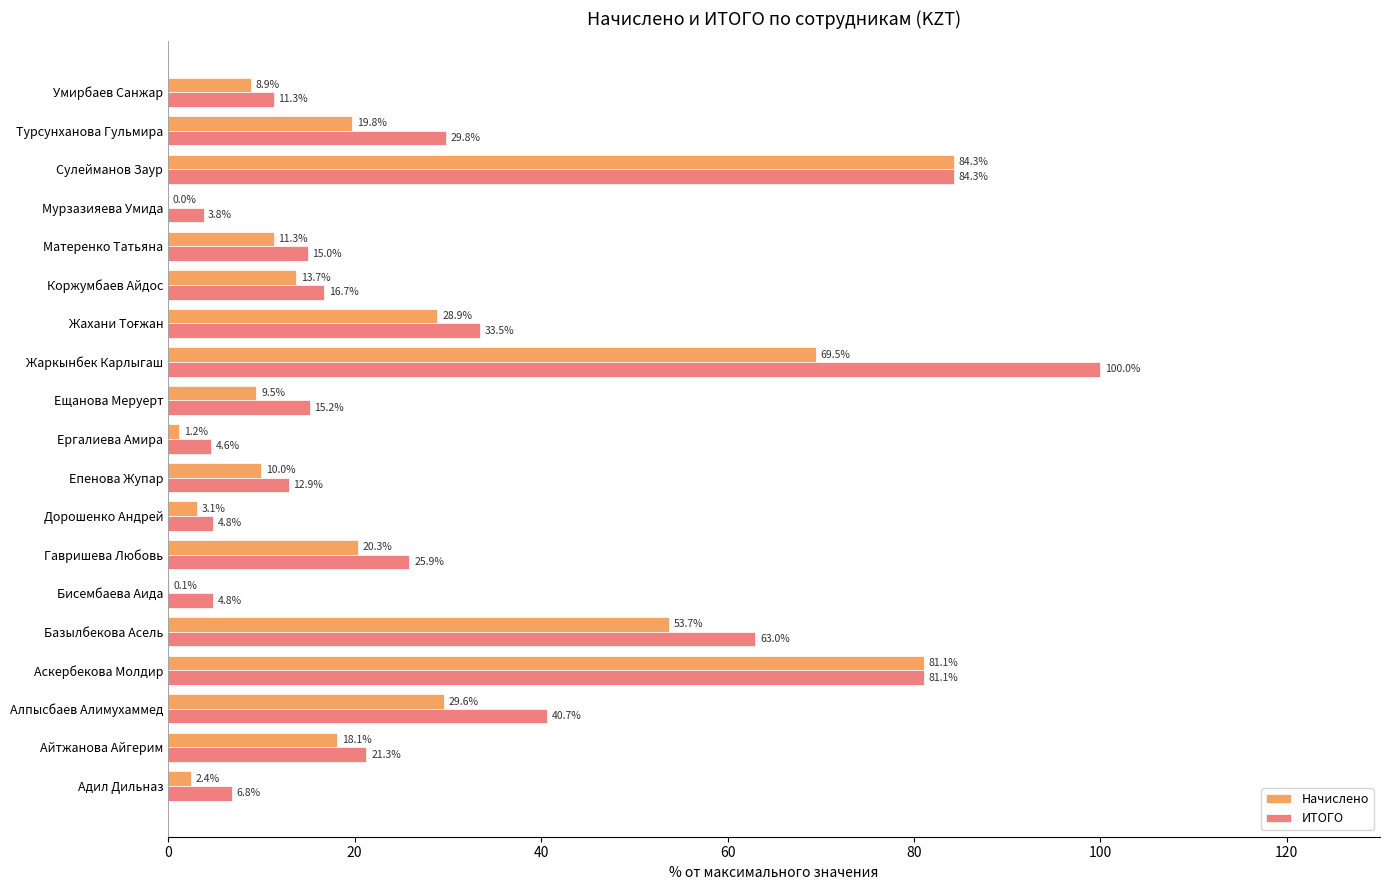

Between Гавришева Любовь and Умирбаев Санжар, which series saw the biggest shift?

ИТОГО